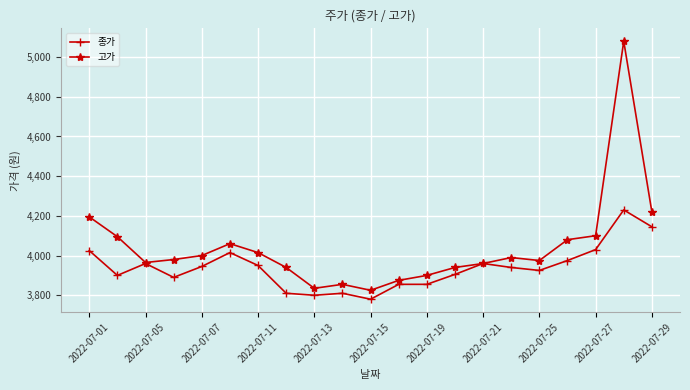

What is the maximum value shown in the chart?

5080